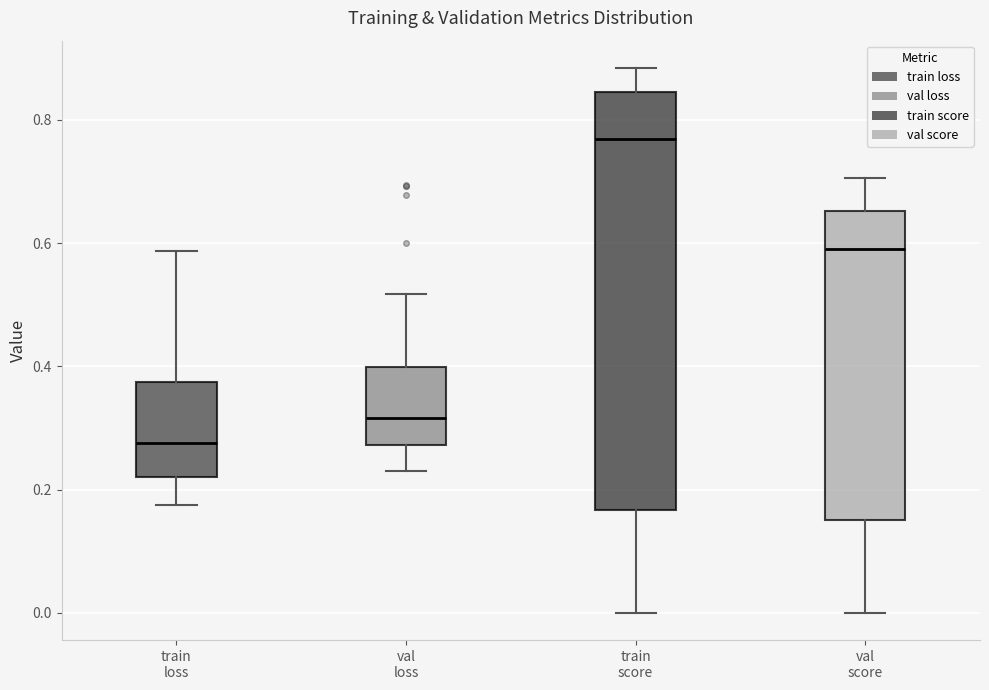

Comparing the boxes themselves (not the whiskers), which one is the tallest?

train score